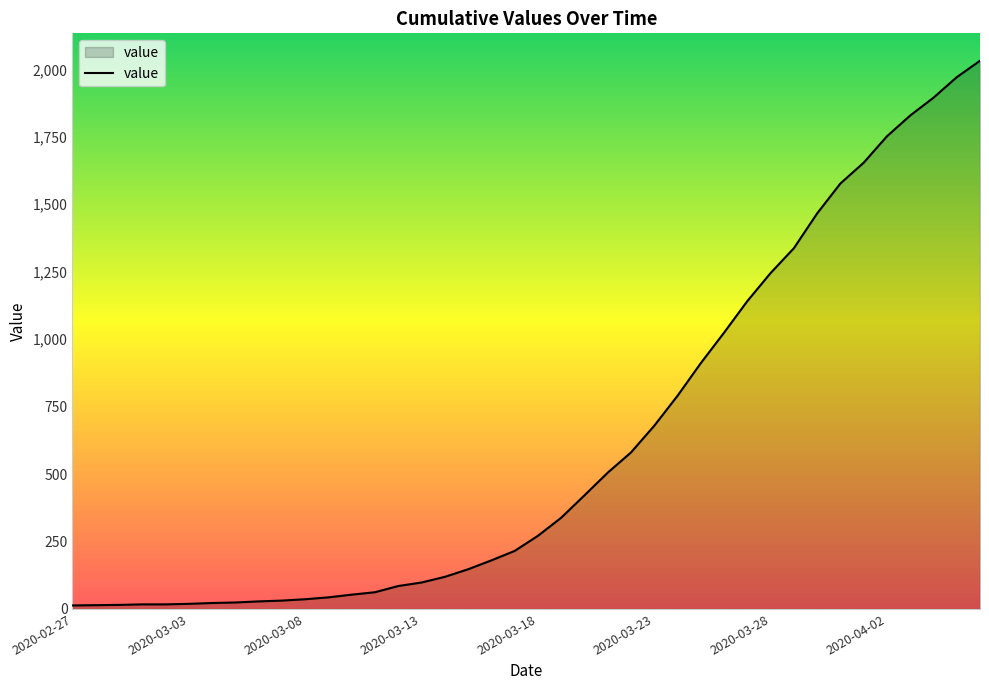

What is the difference between the maximum and minimum values?

2019